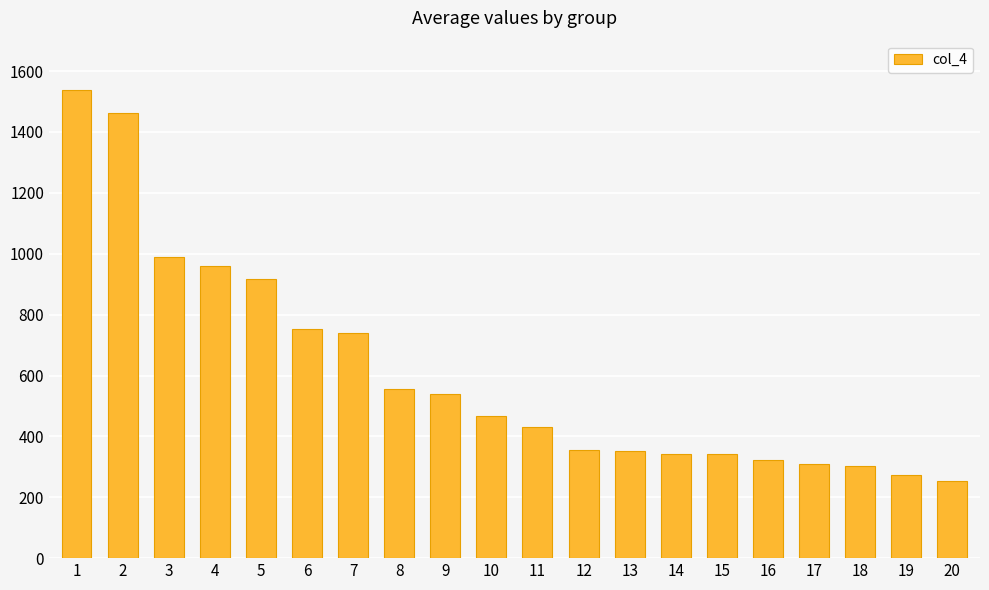

What is the sum of all values?

12206